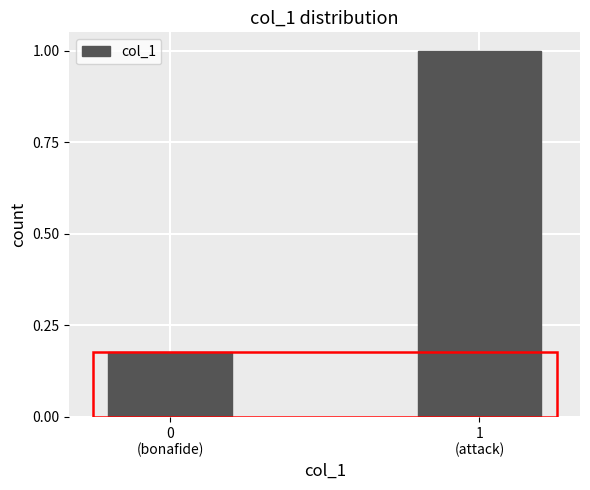

What is the difference between the maximum and minimum values?

0.8